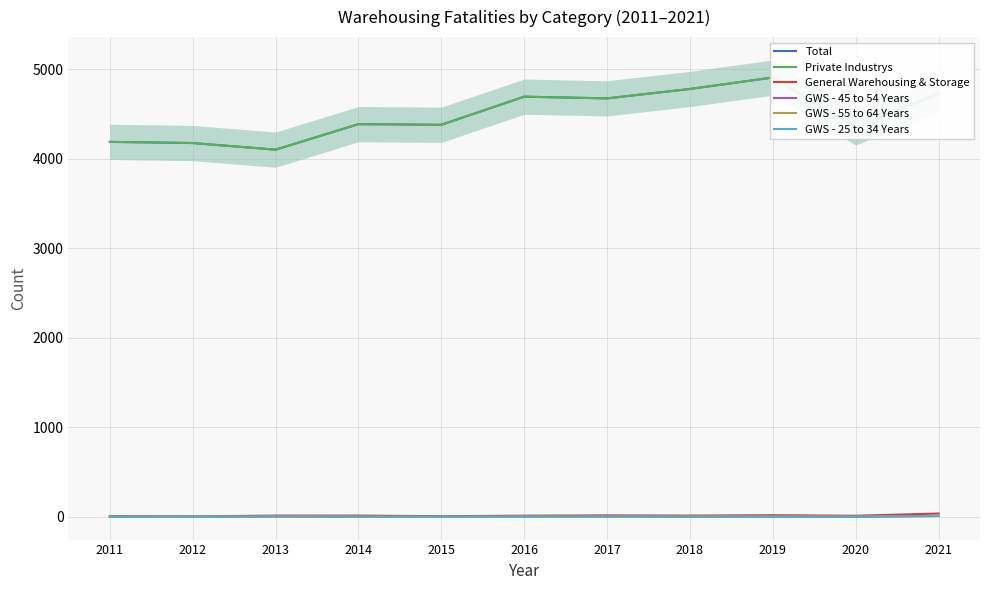

Rank the categories by General Warehousing & Storage value from highest to lowest.

2021, 2019, 2017, 2013, 2014, 2018, 2016, 2020, 2011, 2015, 2012